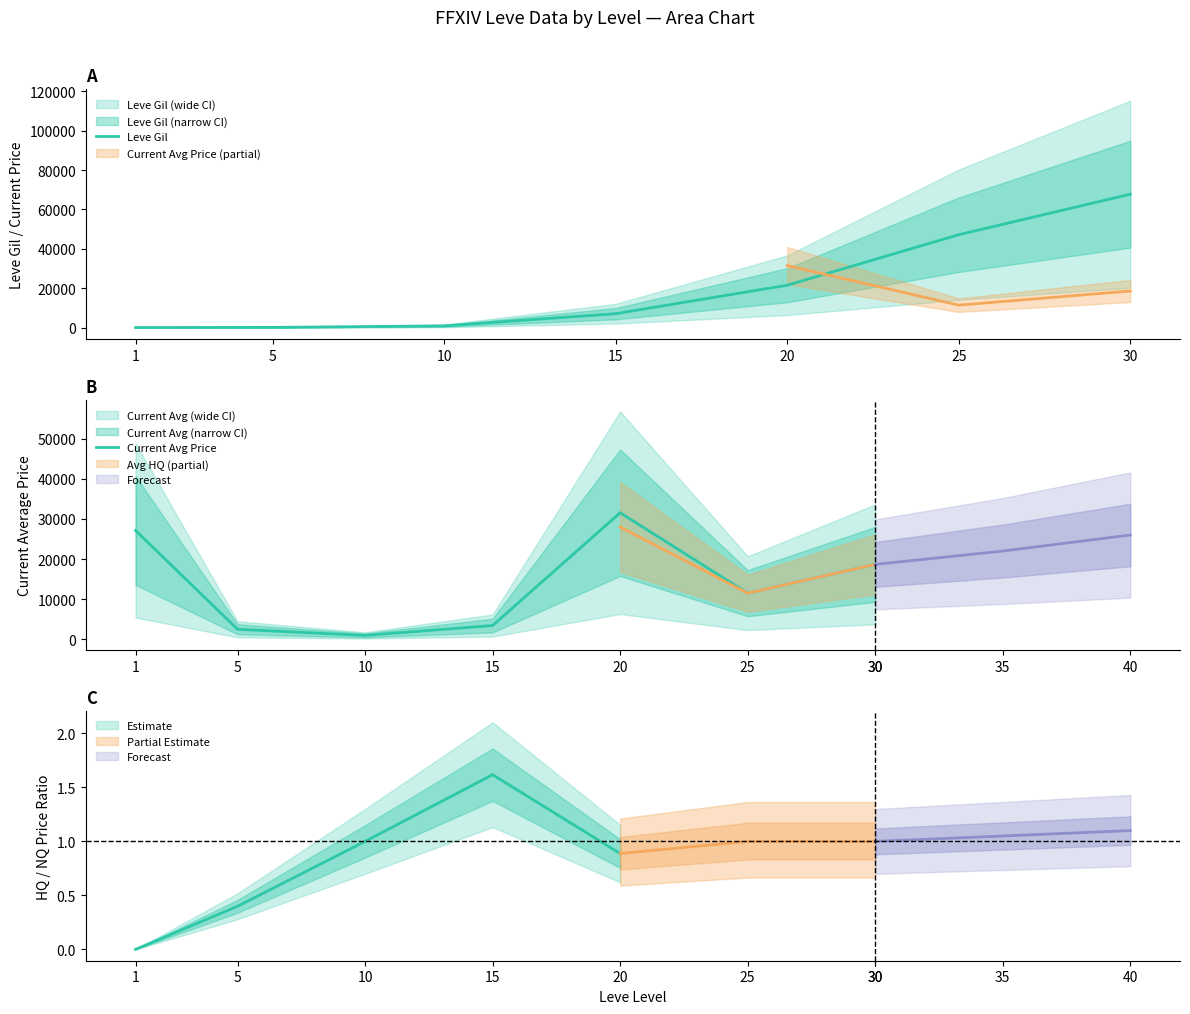

What is the approximate value of Leve Gil at 20?

21600